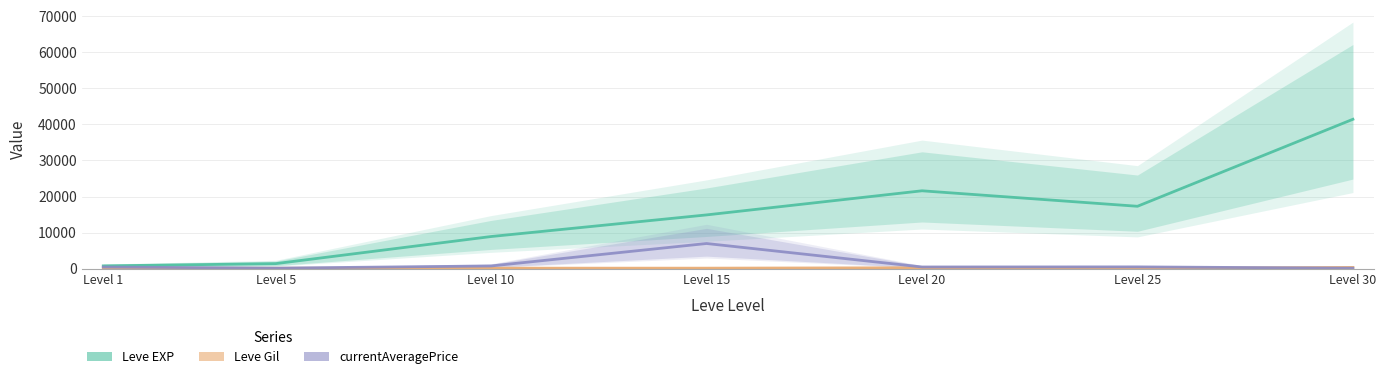

The value of Leve Gil at Level 5 is 28.4. True or false?

False